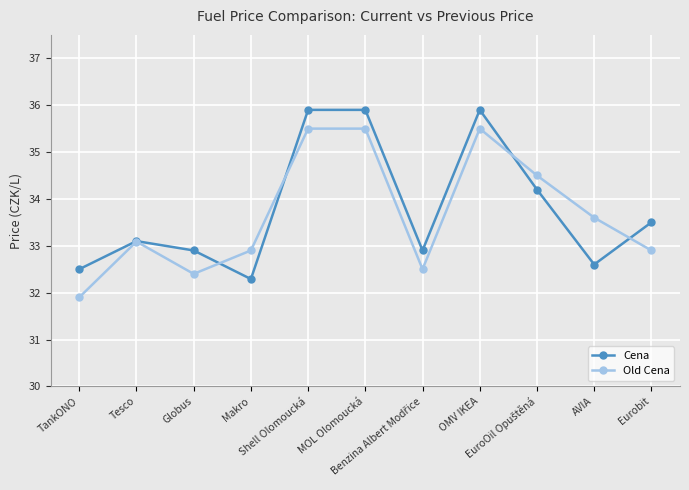

How many data points in Cena are less than 33?

5